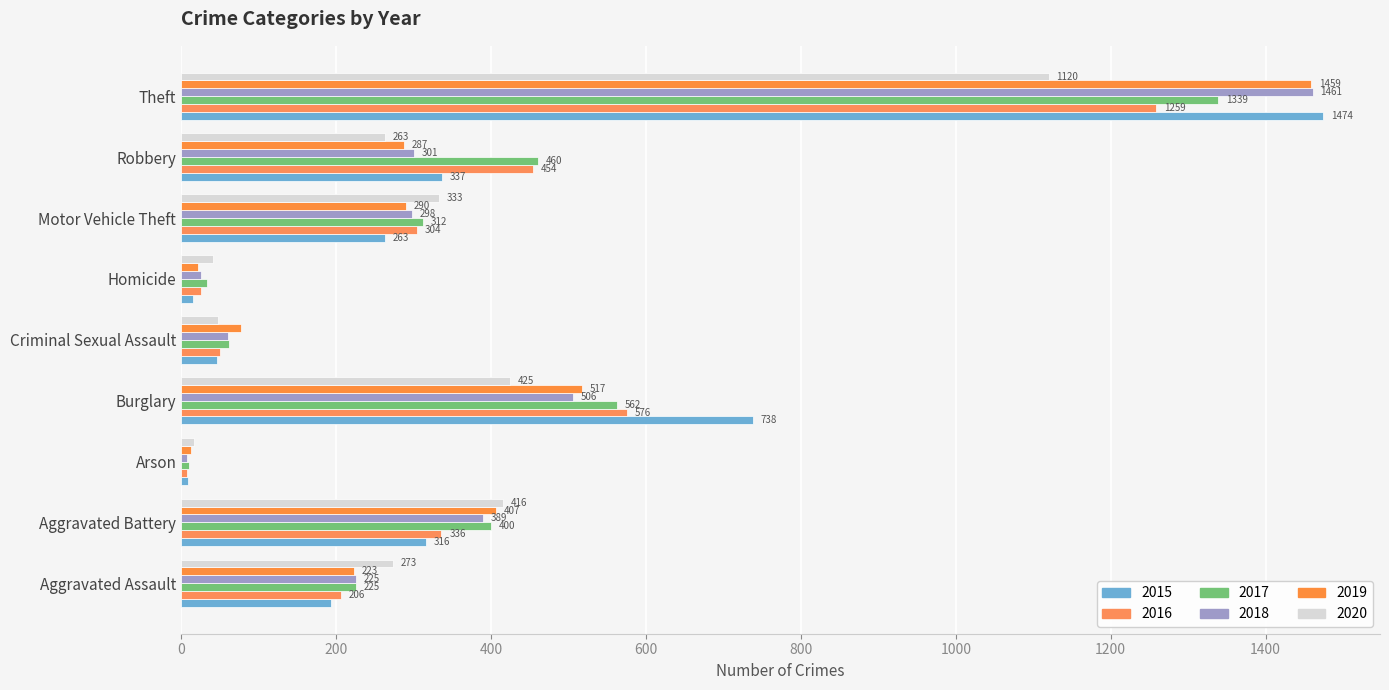

At how many categories does at least one series exceed 1343?

1